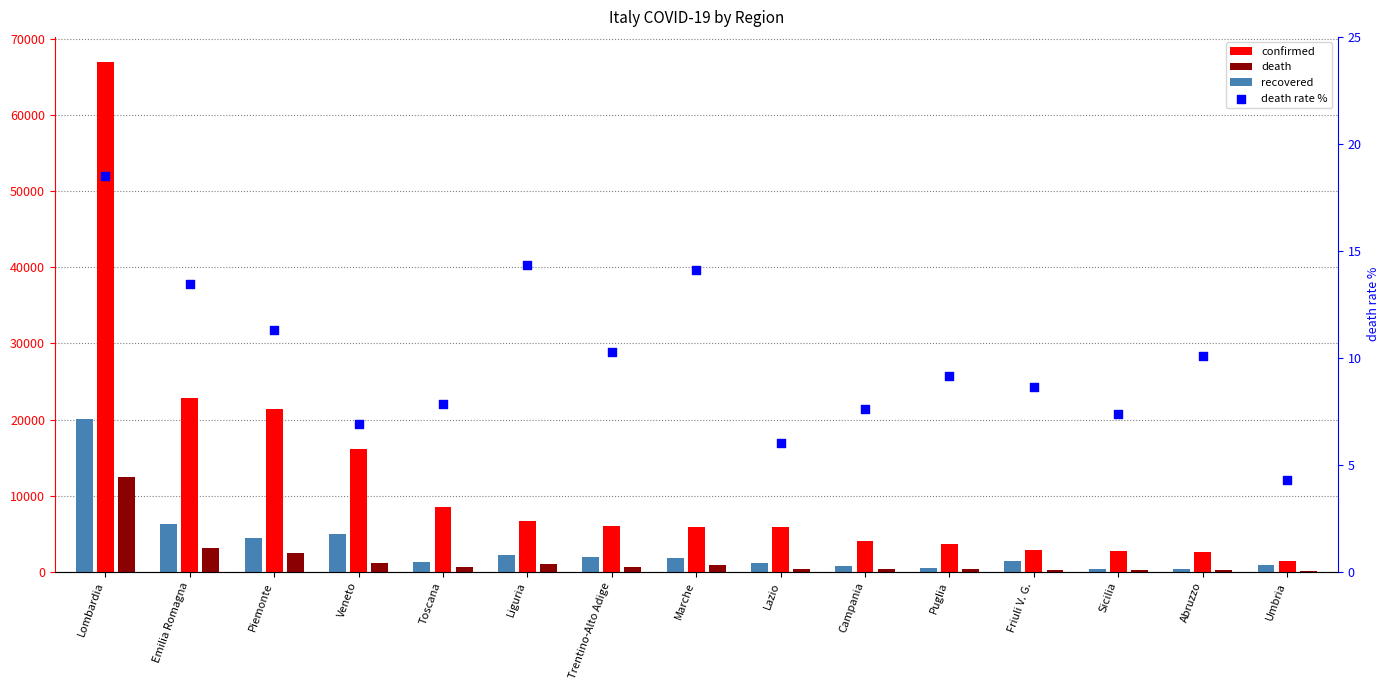

At how many categories does at least one series exceed 15968?

4